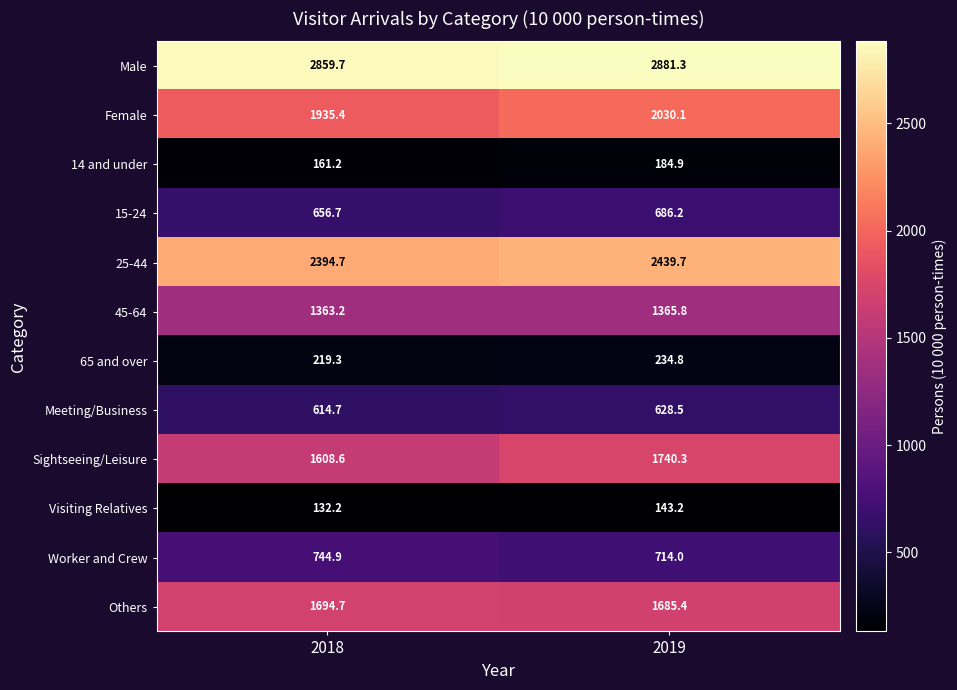

At which label does Others first exceed 1694?

2018